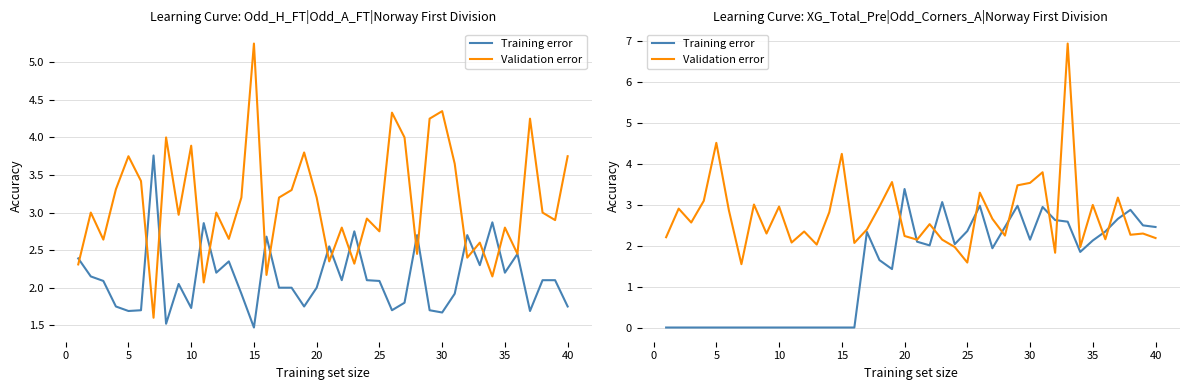

How many lines are shown in the chart?

2